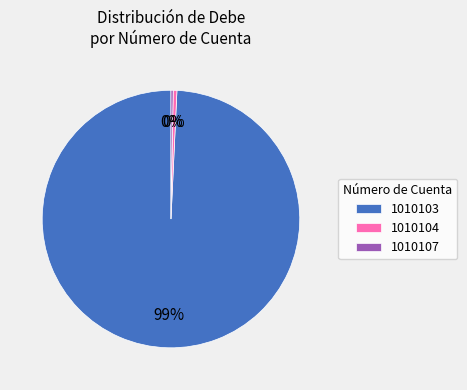

To the nearest percent, what is the average slice percentage?

33%